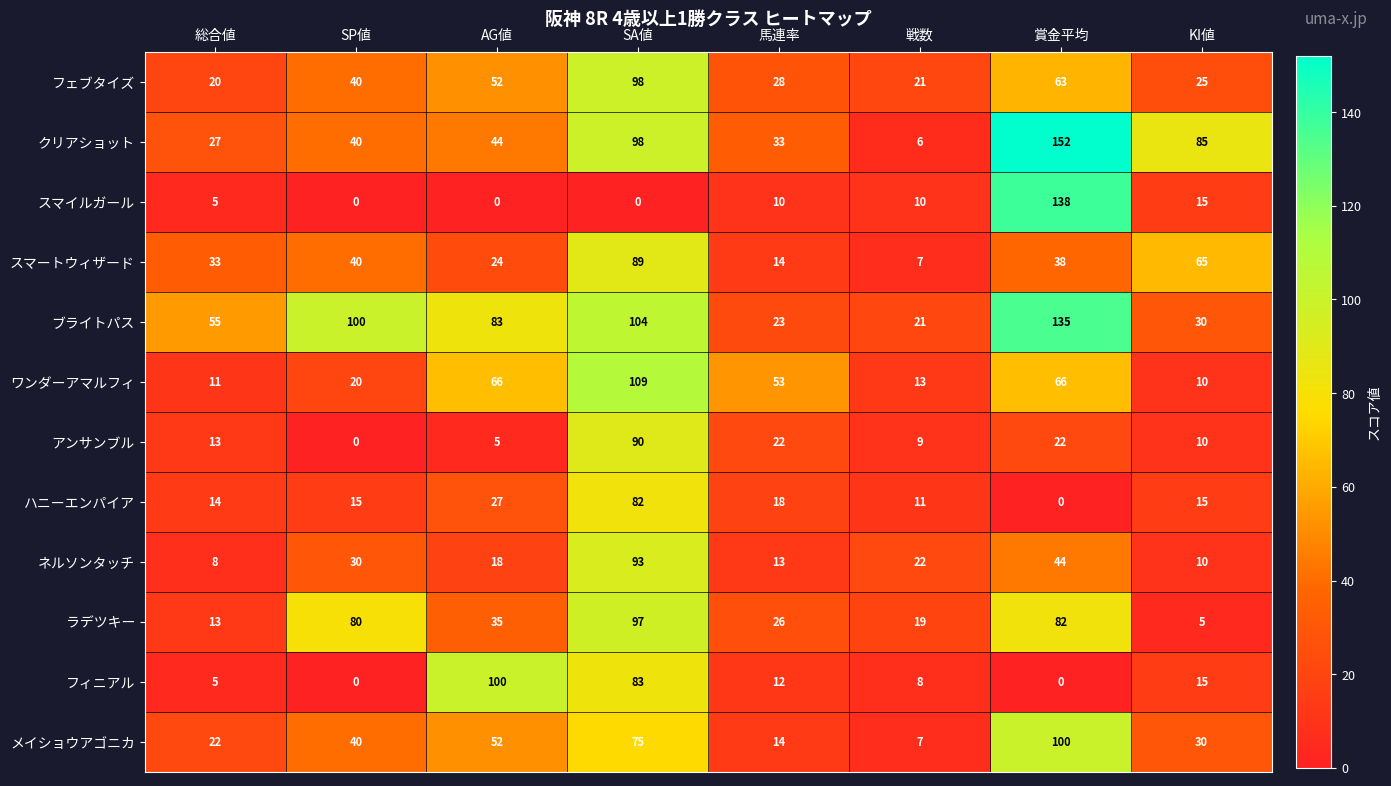

The クリアショット series shows 139 at SA値. True or false?

False